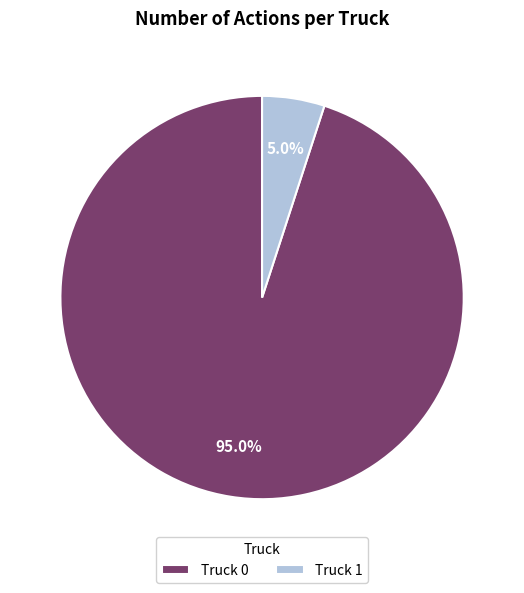

What portion of the pie excludes Truck 1?

95.0%